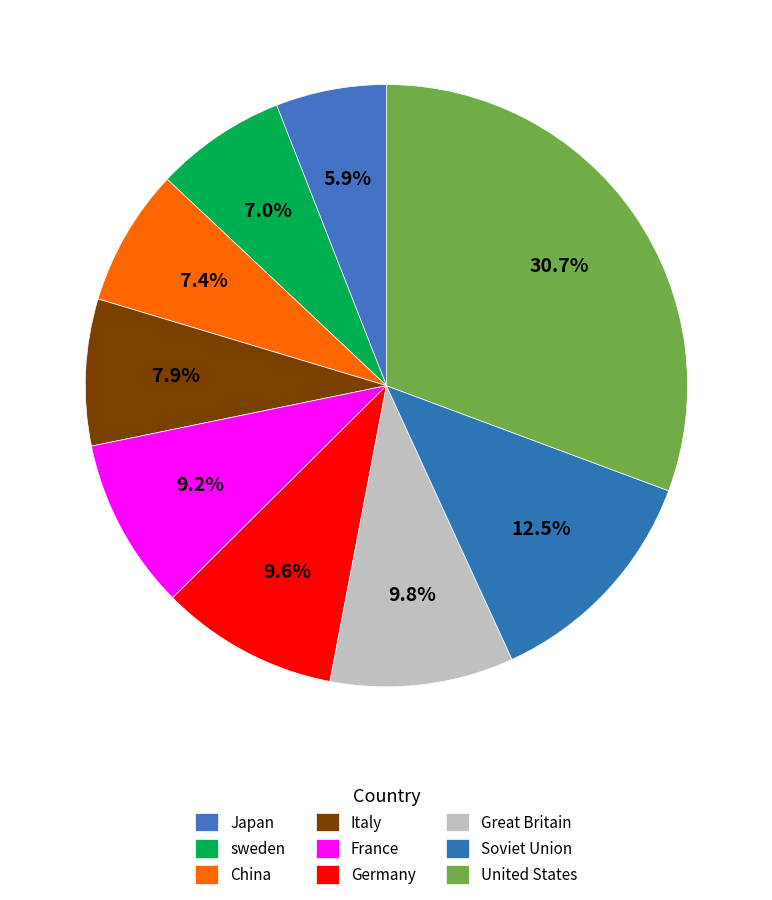

What percentage is the sweden slice, to the nearest percent?

7%